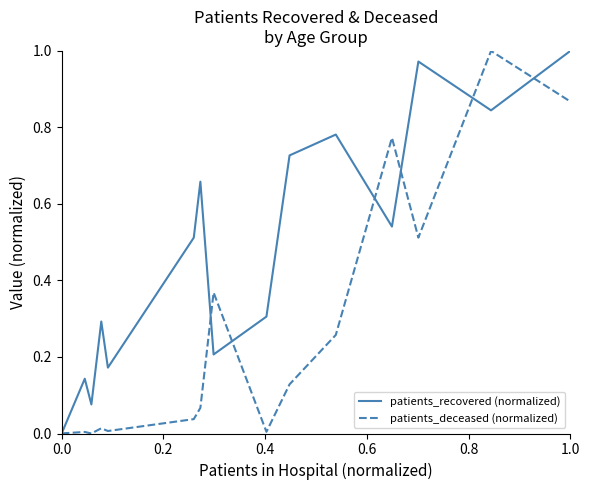

List the series in order of their overall mean, lowest first.

patients_deceased (normalized), patients_recovered (normalized)